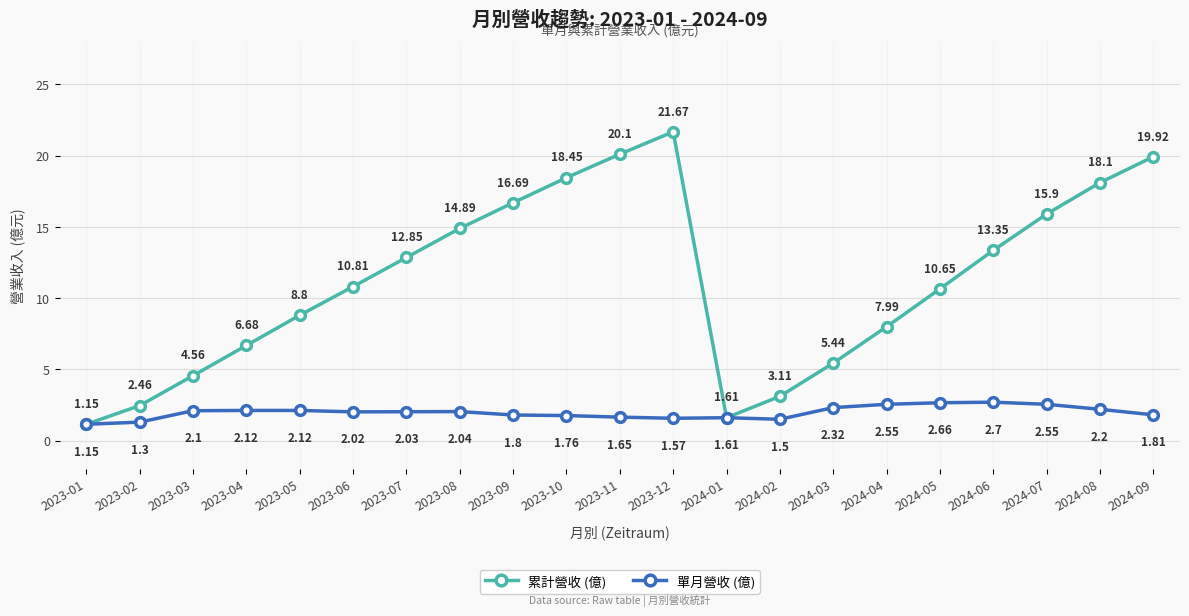

Between 2023-09 and 2023-12, which series saw the biggest shift?

累計營收 (億)